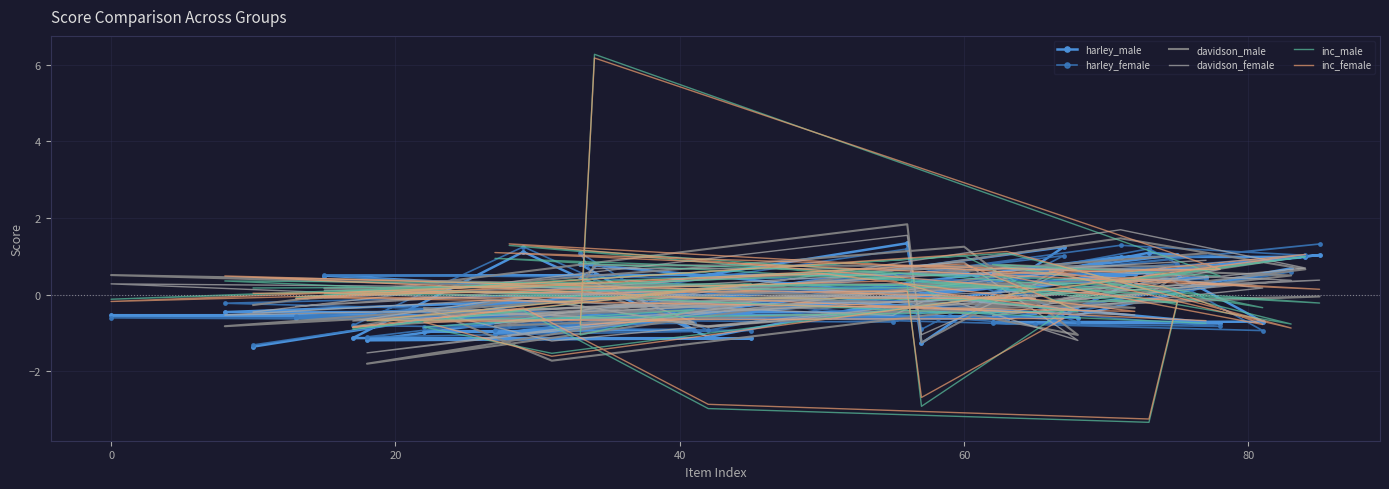

How many interior local peaks does the inc_female series have?

16